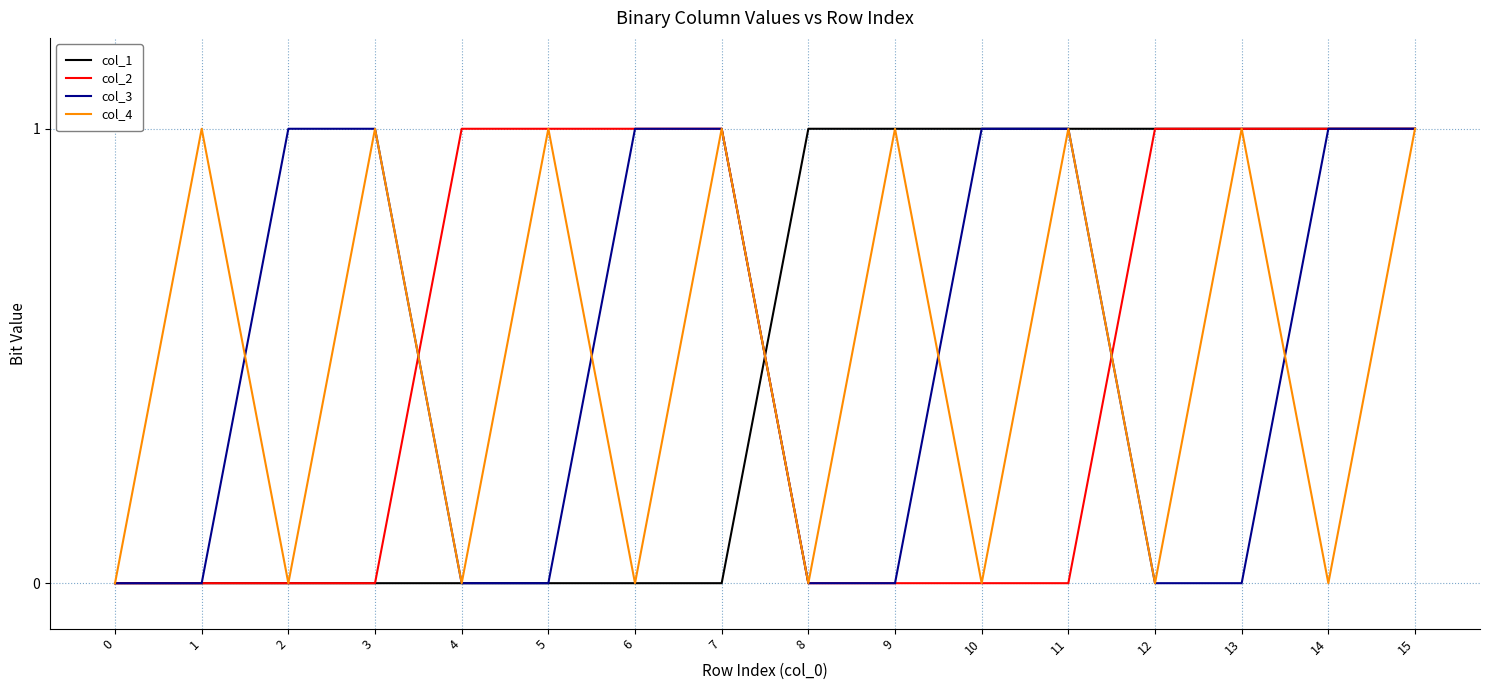

At which category is the sum across all series the highest?

15